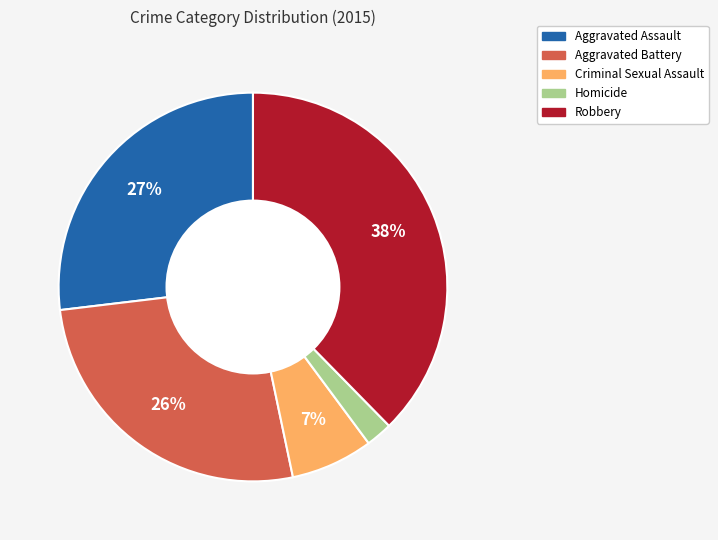

To the nearest percent, what portion does Aggravated Battery represent?

26%